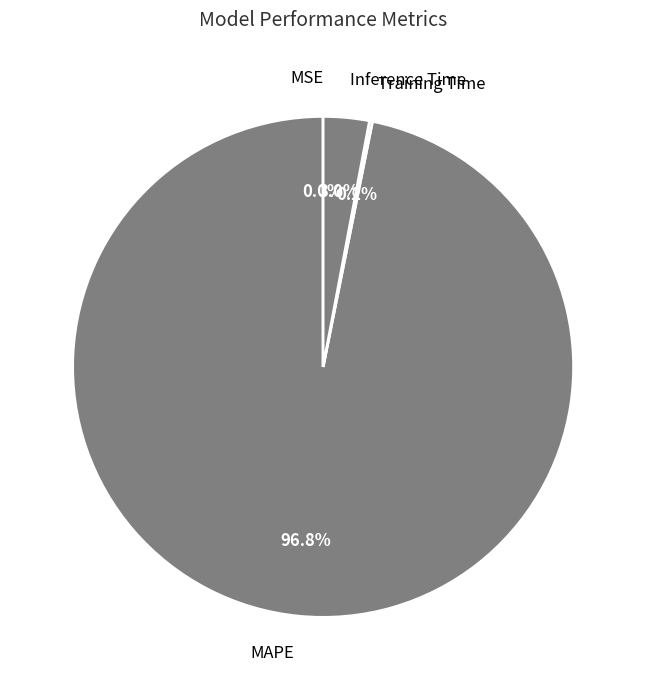

To the nearest percent, what is the difference between the largest and smallest slice percentages?

97%